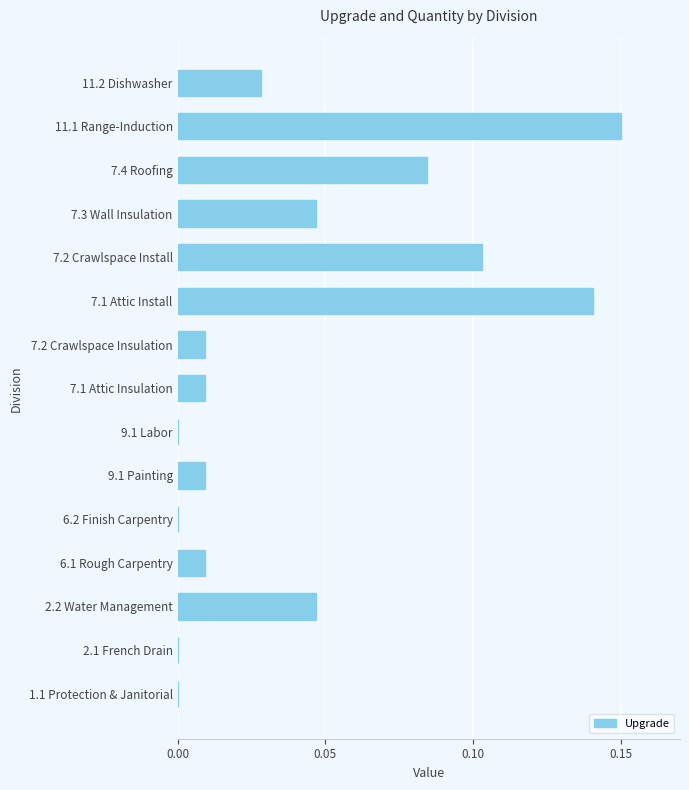

Which label corresponds to the largest value in the chart?

11.1 Range-Induction